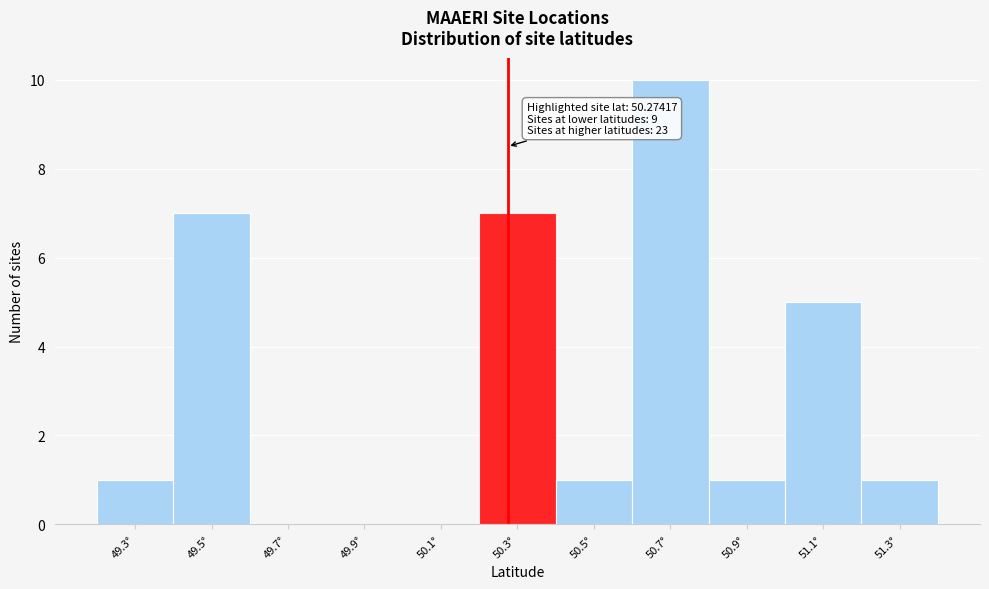

Which range on the x-axis has the tallest bar?

50.6 to 50.8